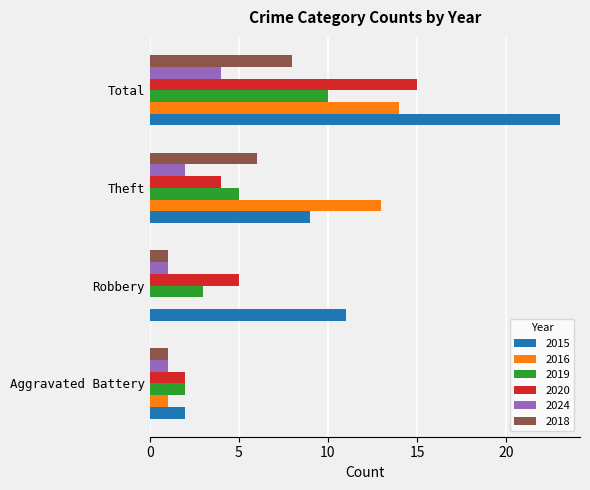

At which label does 2019 reach its peak?

Total